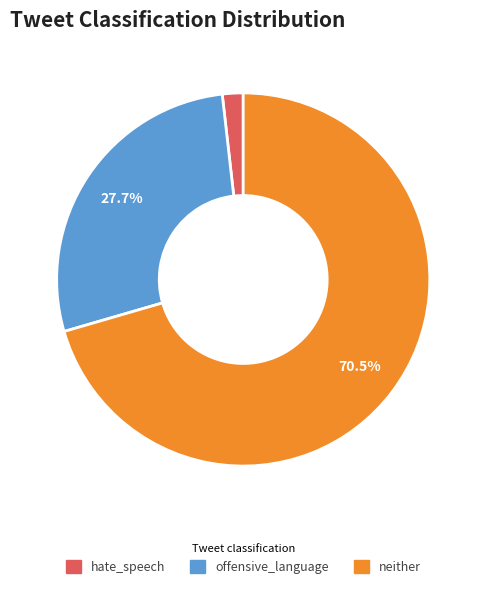

Which category has the biggest portion of the pie?

neither